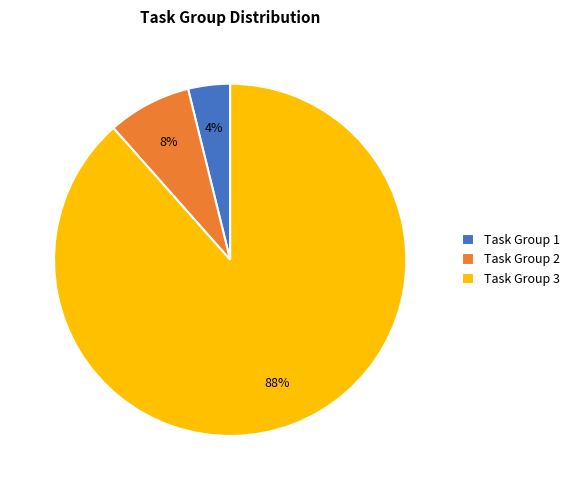

To the nearest percent, what portion does Task Group 1 represent?

4%